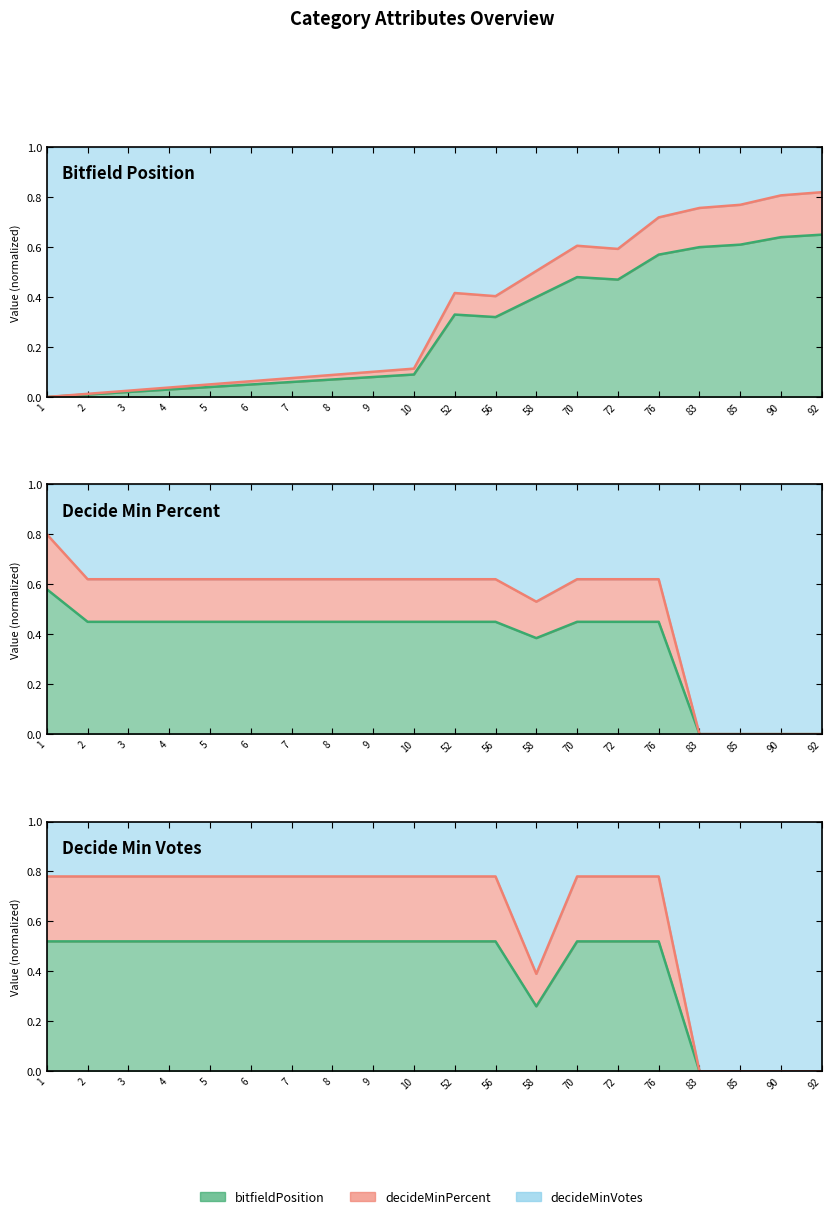

Is the value of bitfieldPosition at 6 greater than the value of decideMinPercent at 92?

Yes